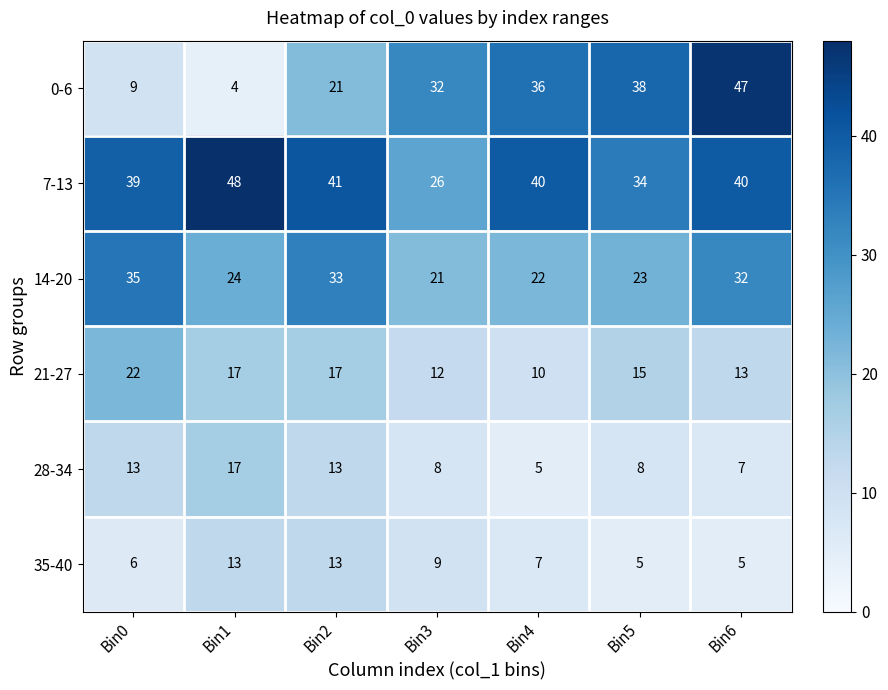

The 35-40 series shows 9 at Bin2. True or false?

False